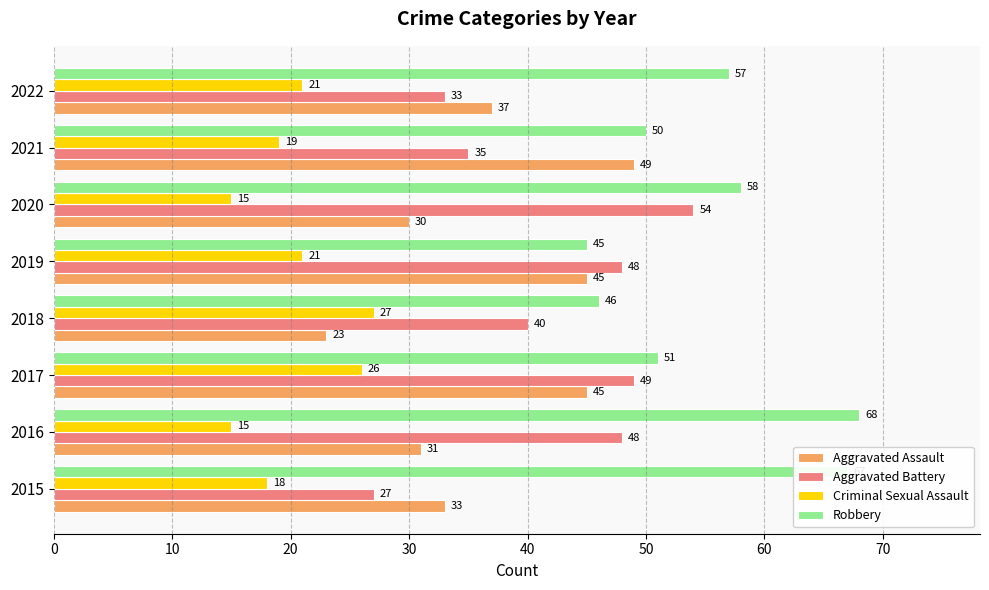

At which label is Robbery closest to 56?

2022